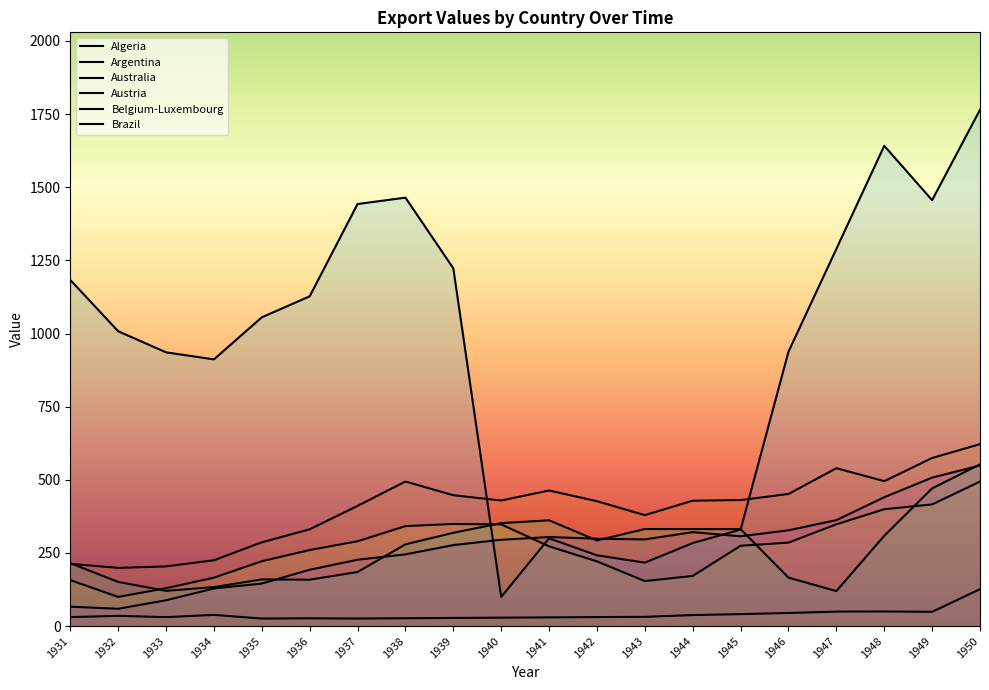

Reading right to left, list all the values displayed in this chart.

Algeria: 126.1	48.7	49.9	49.4	44.7	40.8	37.6	31.6	30.6	29.7	28.7	27.7	26.7	25.7	26.4	25.6	38.2	30.5	34.9	30.6
Argentina: 621.8	574.5	495.4	539.6	451.5	430.7	428.5	379.2	426.8	463.4	429.2	447.2	494.1	410.8	330.7	286.3	225.0	204.0	198.8	212.7
Australia: 493.9	415.8	399.4	347.9	285.2	274.5	171.4	153.8	221.1	272.5	347.5	349.0	341.6	289.9	259.9	221.6	165.4	129.3	99.6	157.2
Austria: 552.7	470.6	308.6	119.5	165.5	331.4	331.5	331.7	292.7	361.6	351.8	318.8	279.3	184.7	158.5	159.4	133.2	120.4	150.9	215.0
Belgium-Luxembourg: 1764.9	1455.9	1641.8	1289.3	937.8	329.7	283.7	216.8	241.9	299.9	99.7	1222.9	1464.5	1442.7	1127.2	1055.4	911.6	935.7	1007.9	1183.2
Brazil: 548.9	507.4	440.5	362.0	327.4	306.8	321.0	296.3	298.5	304.4	294.9	276.8	245.1	226.7	192.5	145.3	128.5	88.1	59.1	66.3